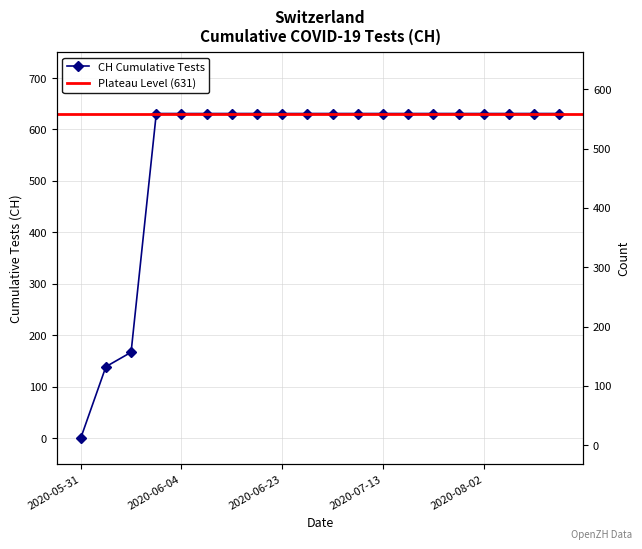

The chart shows a value of 429 at 2020-08-17. True or false?

False